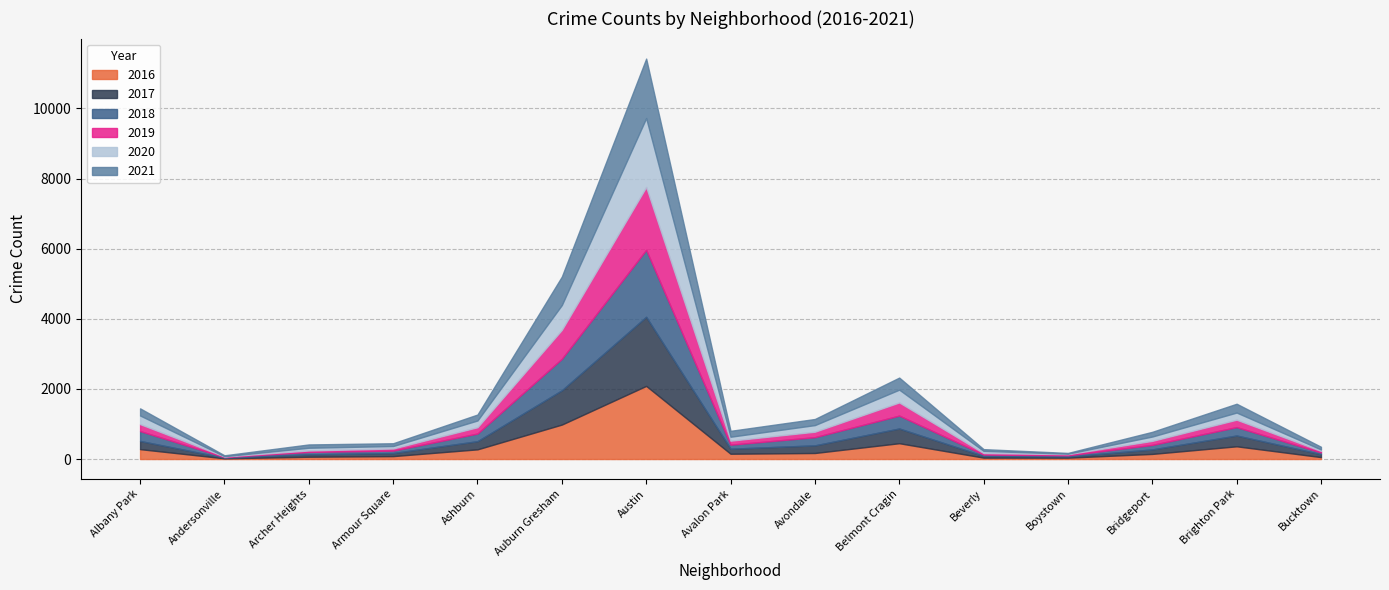

How many values in the 2021 series exceed 168?

7